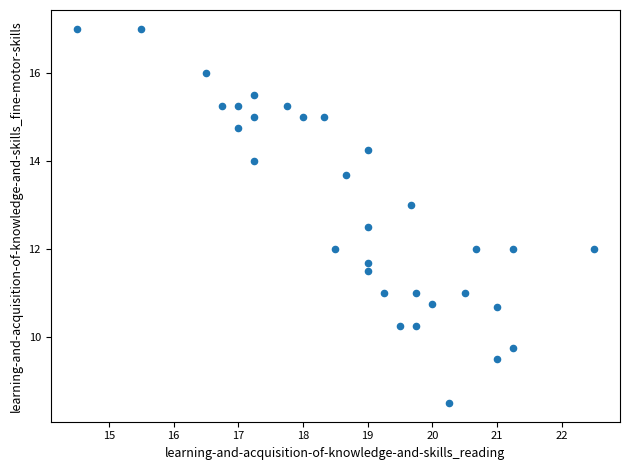

What is the range of X values (max minus min)?

8.0